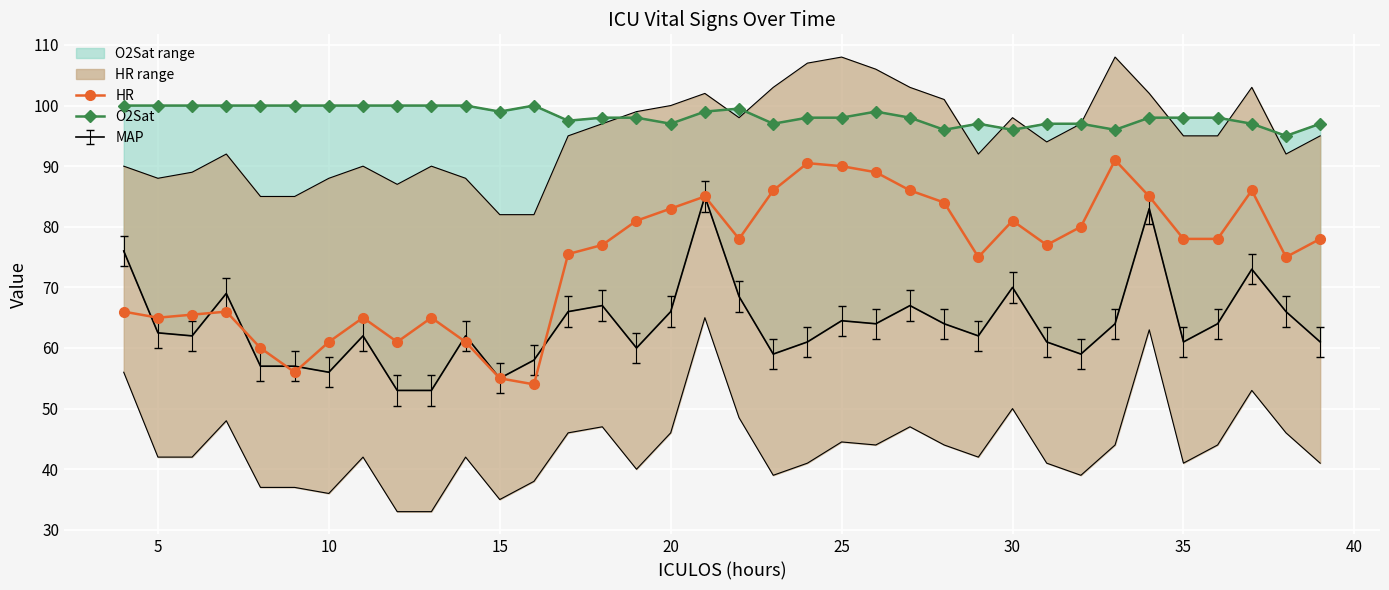

True or false: HR has more than 2 interior local peaks.

True